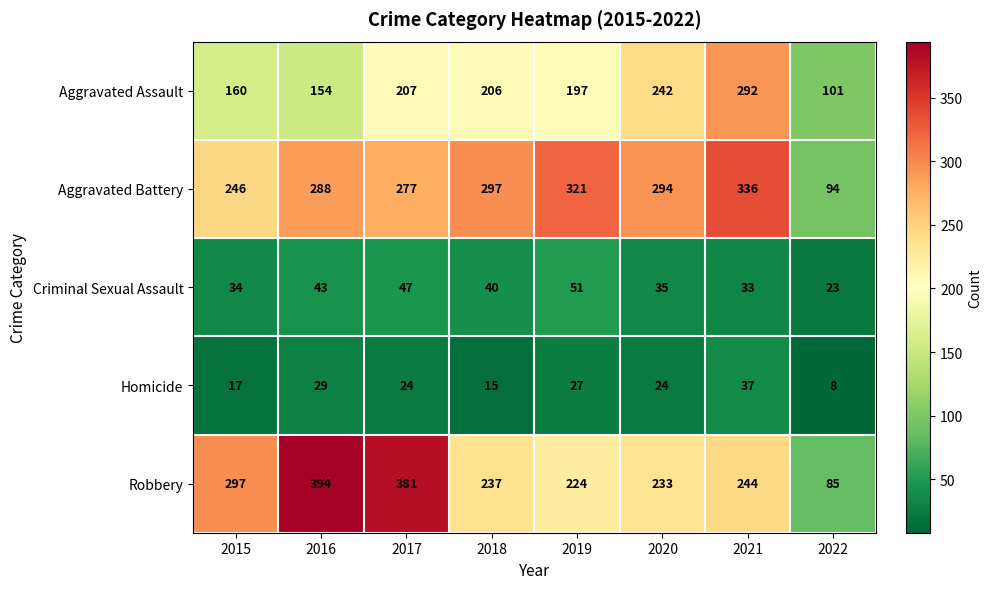

Rank the series by their maximum value, from lowest to highest.

Homicide, Criminal Sexual Assault, Aggravated Assault, Aggravated Battery, Robbery